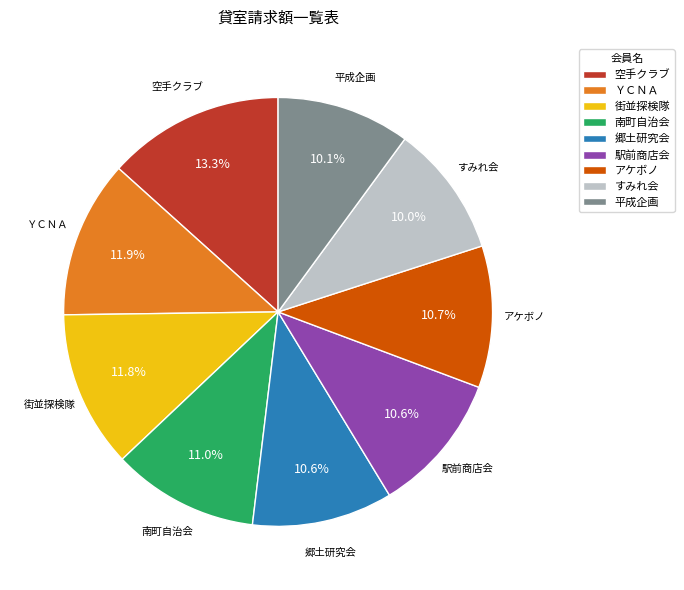

The すみれ会 slice represents 25% of the pie. True or false?

False